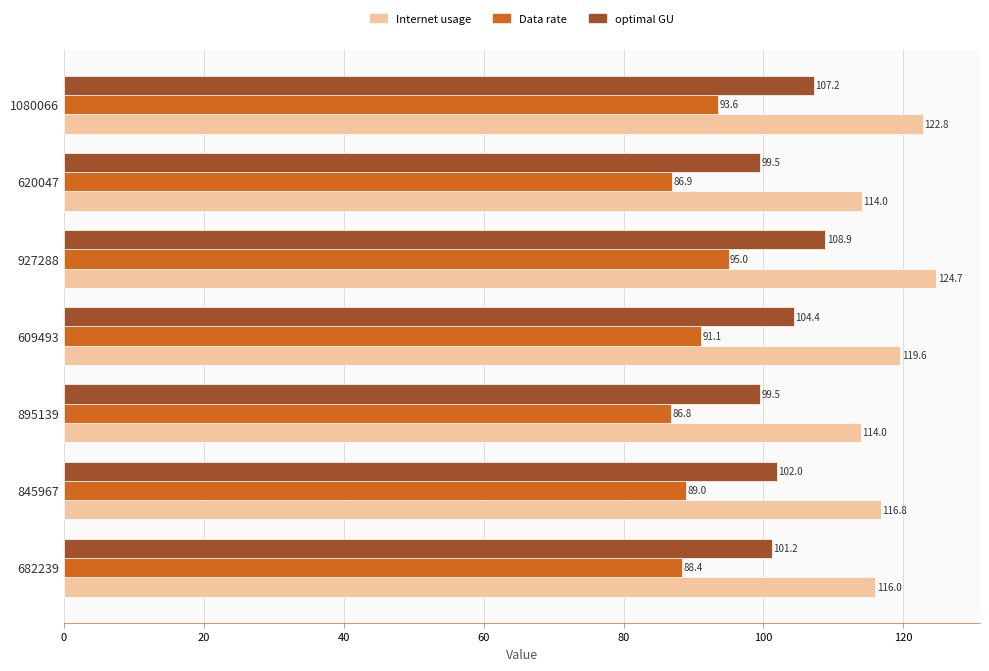

Which label corresponds to the smallest value in the chart?

895139